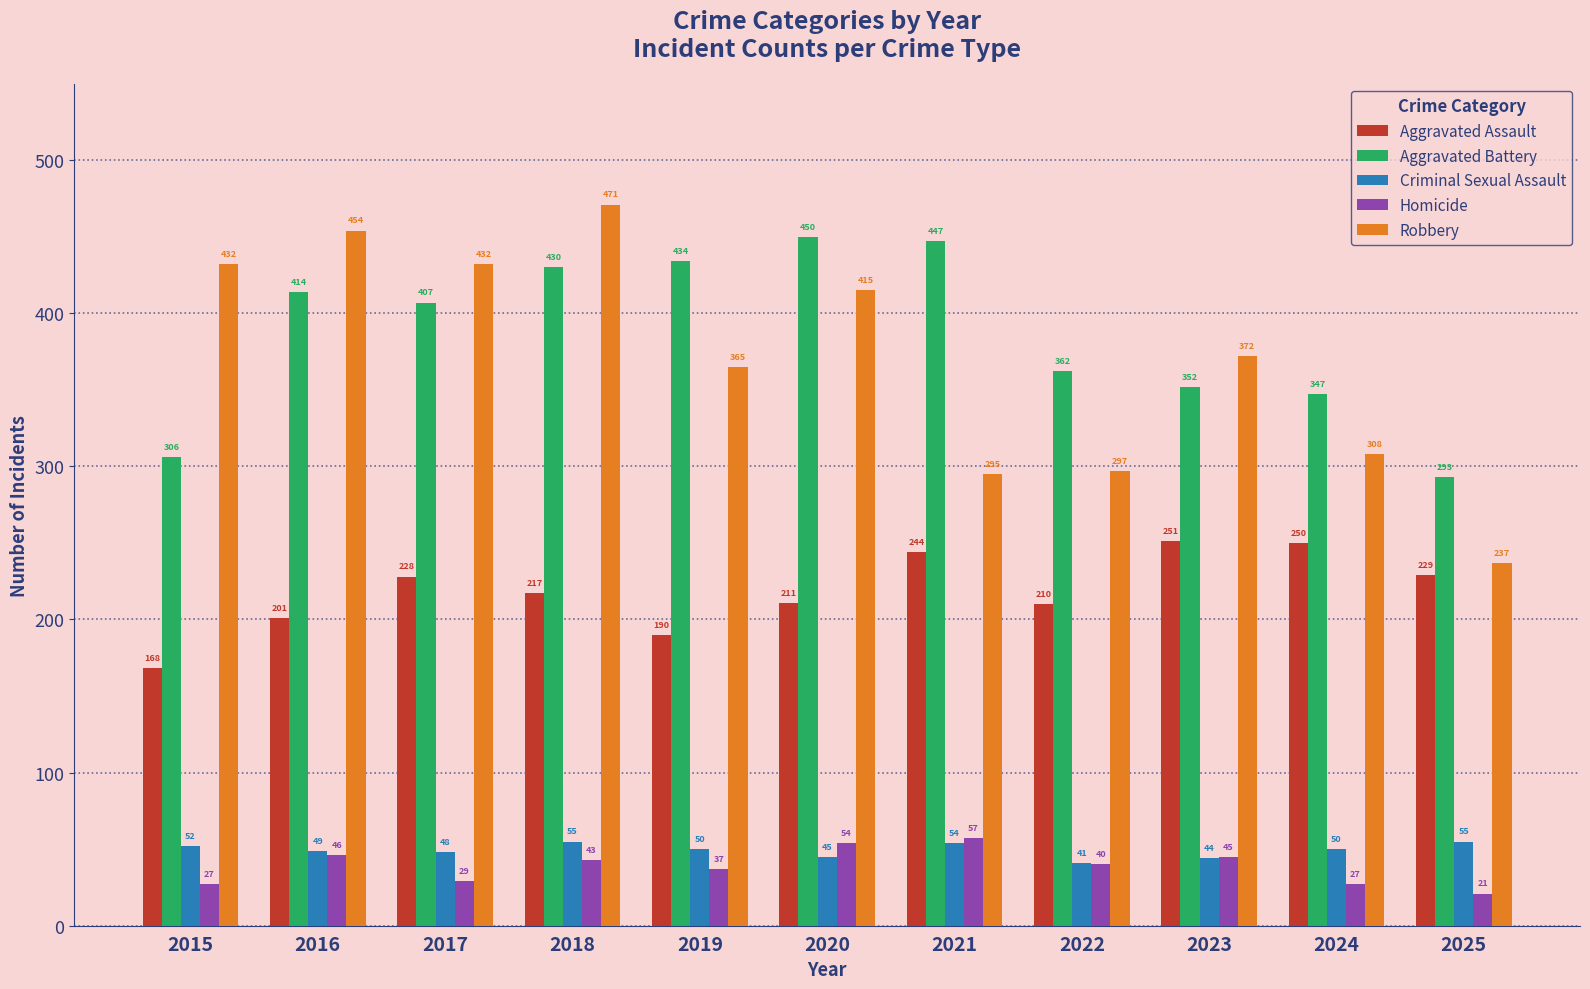

What is the value of the Aggravated Assault bar at the 2nd from the left?

201